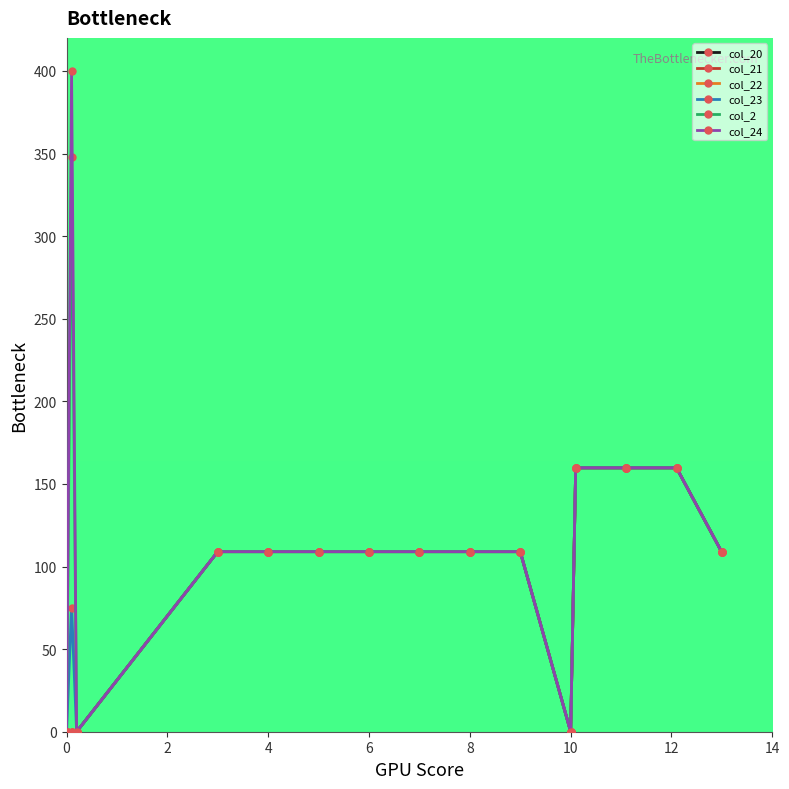

True or false: col_20 and col_22 cross at least once.

False